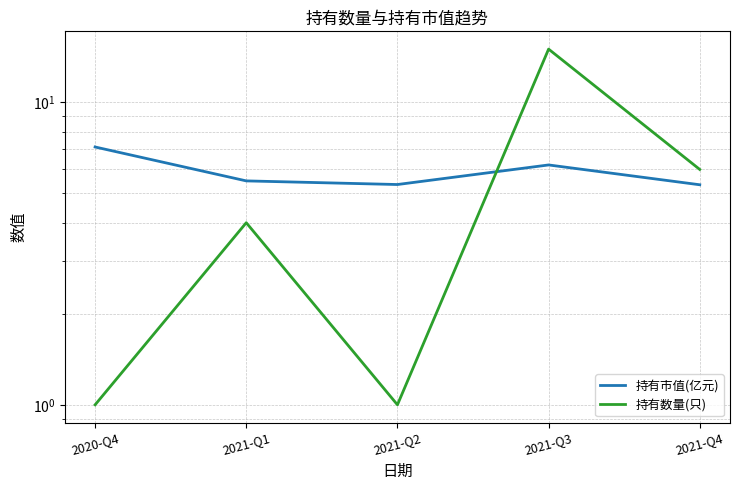

True or false: 持有数量(只) has a value of 1.0 at 2020-Q4.

True